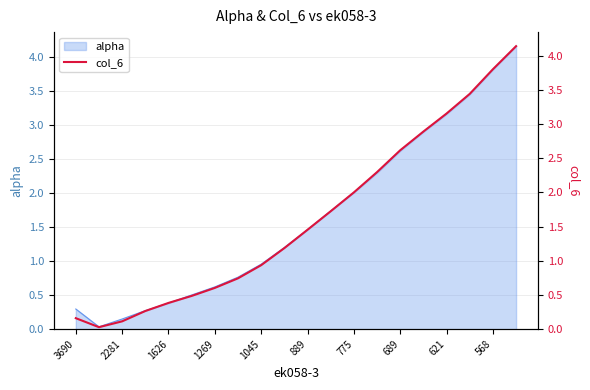

The alpha series shows 1.0 at 689. True or false?

False